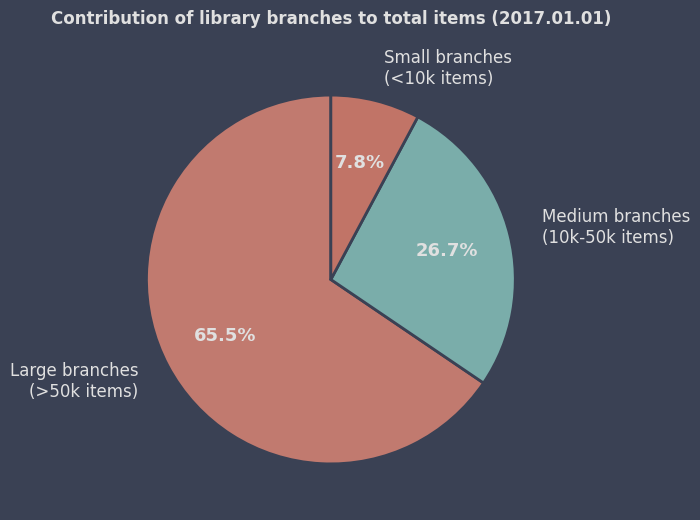

Which category has the biggest portion of the pie?

Large branches (>50k items)